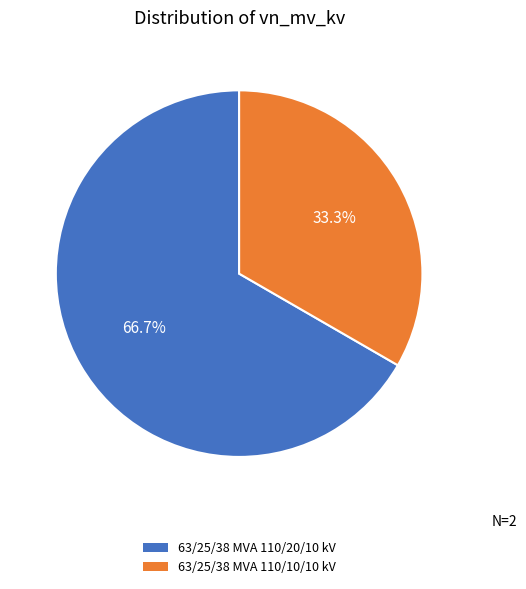

Combined, what portion of the pie is 63/25/38 MVA 110/20/10 kV and 63/25/38 MVA 110/10/10 kV?

100.0%